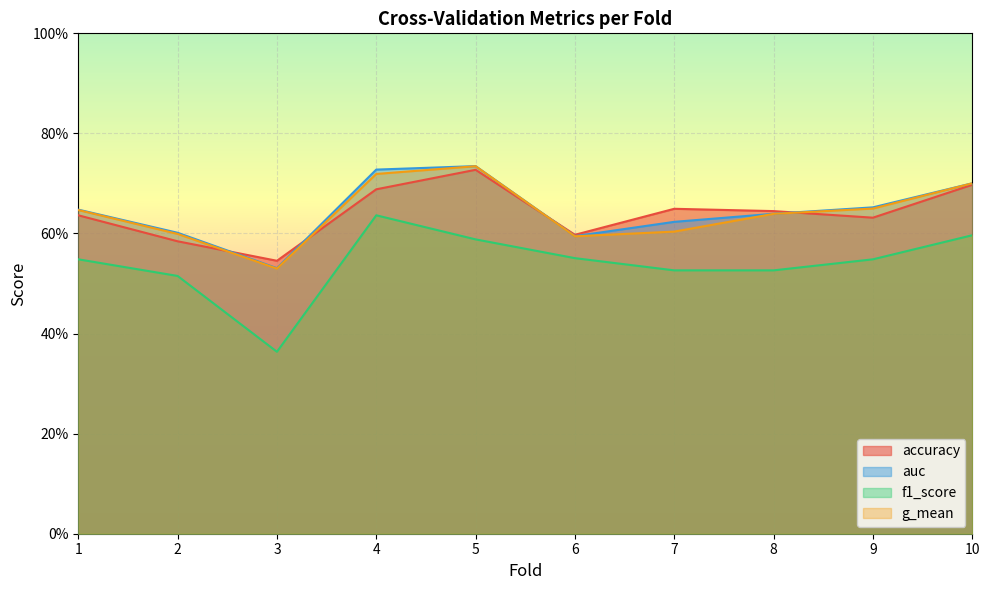

How many interior local peaks does the g_mean series have?

1